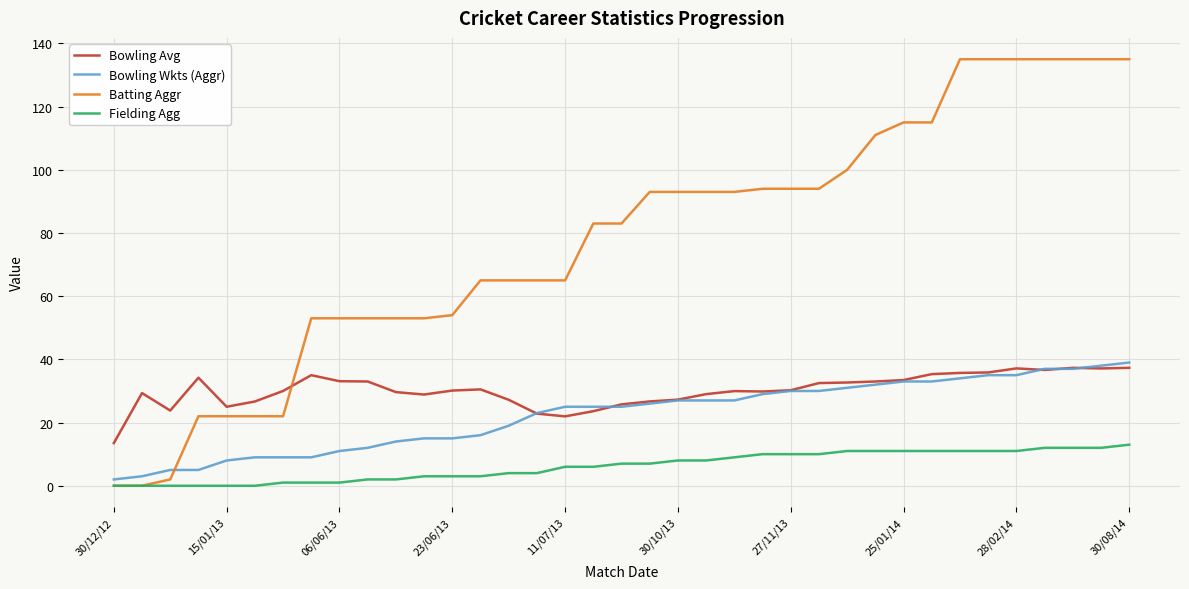

Which series has the largest total across all categories?

Batting Aggr